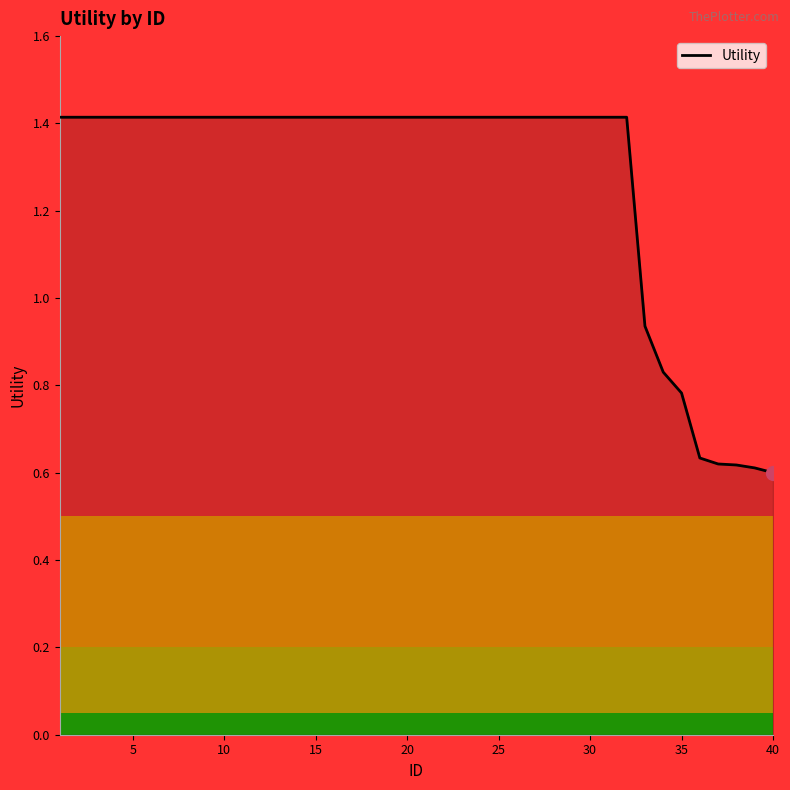

What is the maximum value shown in the chart?

1.4